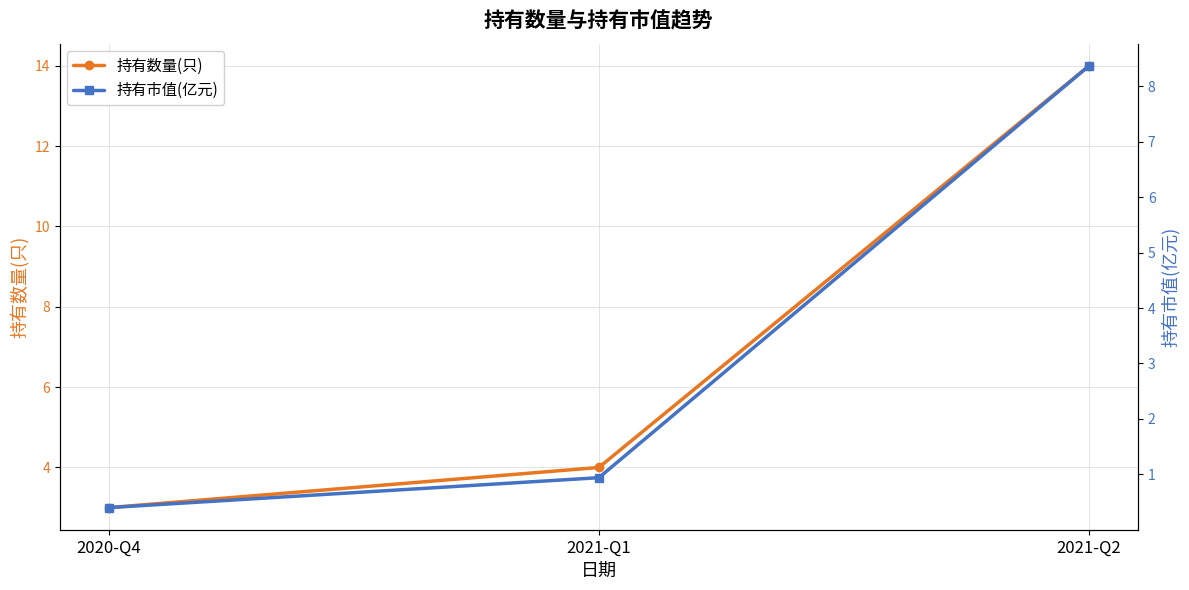

Between 2021-Q2 and 2021-Q1, which is larger?

2021-Q2